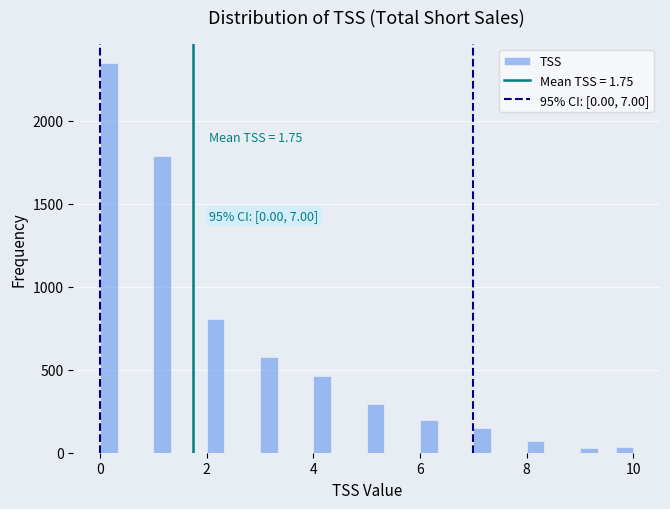

Read against the x-axis, roughly where is the centre of the tallest bar?

0.2